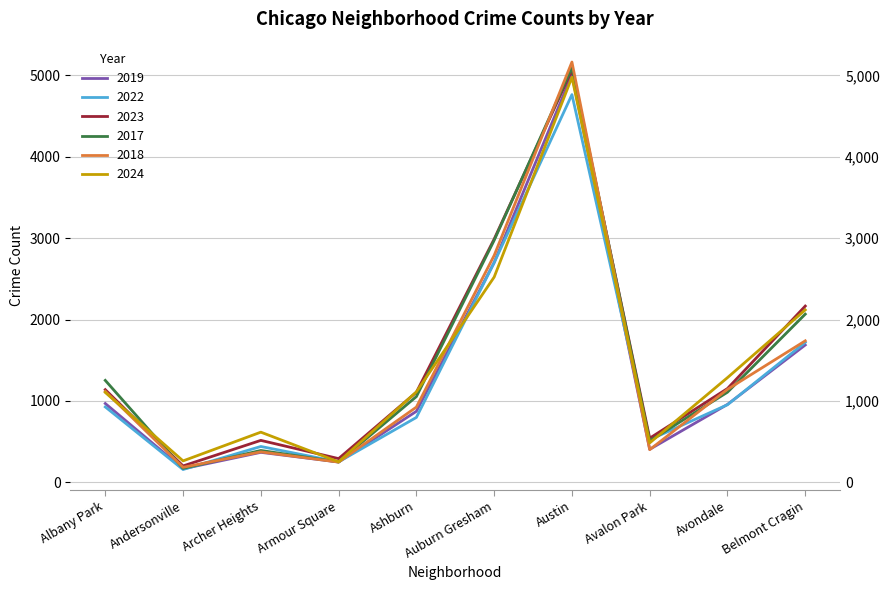

Reading left to right, what are all the values shown in this chart?

2019: 968	166	368	249	872	2700	5008	405	957	1687
2022: 926	157	440	251	797	2698	4763	522	953	1719
2023: 1138	201	515	291	1106	2988	5064	542	1152	2165
2017: 1252	171	391	250	1053	2973	5096	508	1107	2066
2018: 1117	184	374	248	924	2787	5163	401	1142	1738
2024: 1104	263	616	251	1111	2521	4976	484	1286	2118